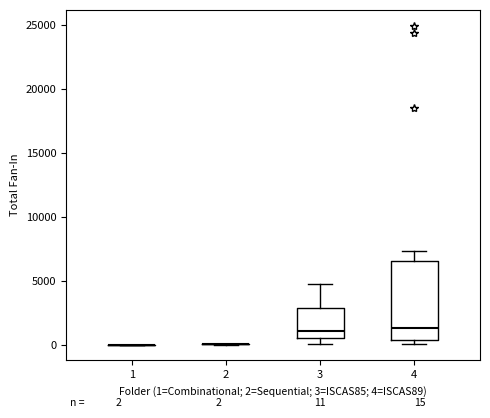

Comparing the boxes themselves (not the whiskers), which one is the tallest?

4